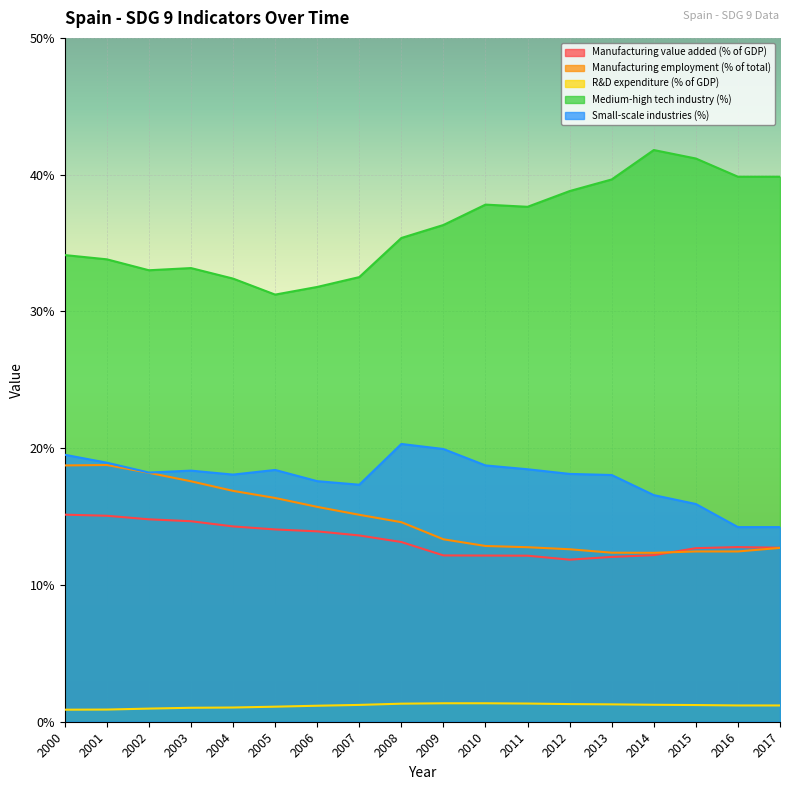

What is the difference between the second highest and minimum values in the R&D expenditure (% of GDP) series?

0.5